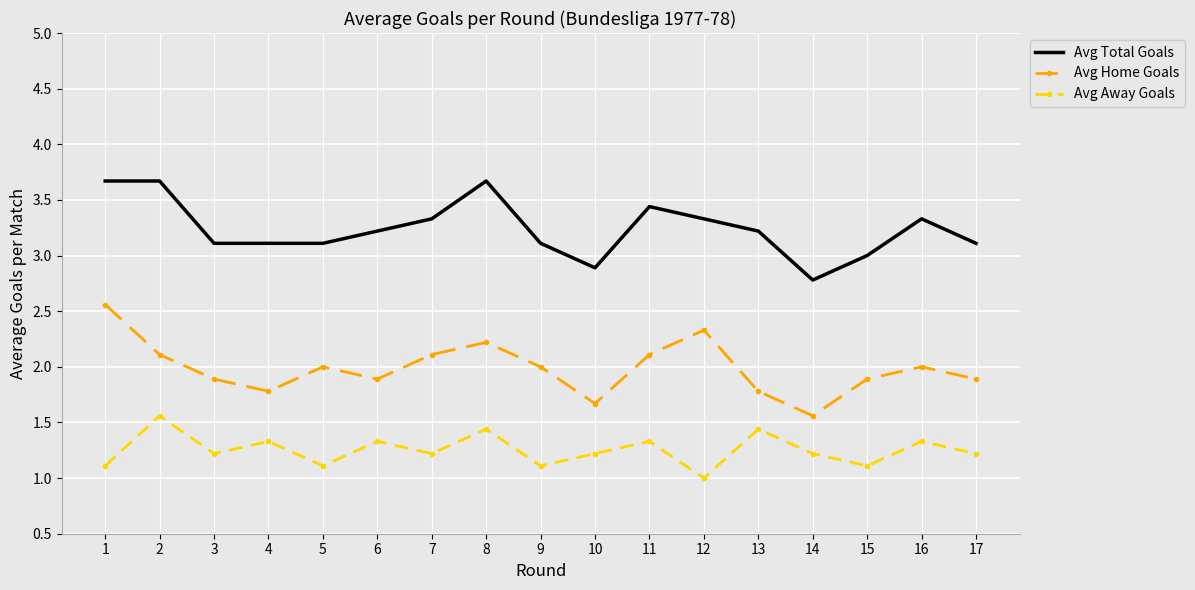

True or false: Avg Away Goals and Avg Home Goals intersect in this chart.

False